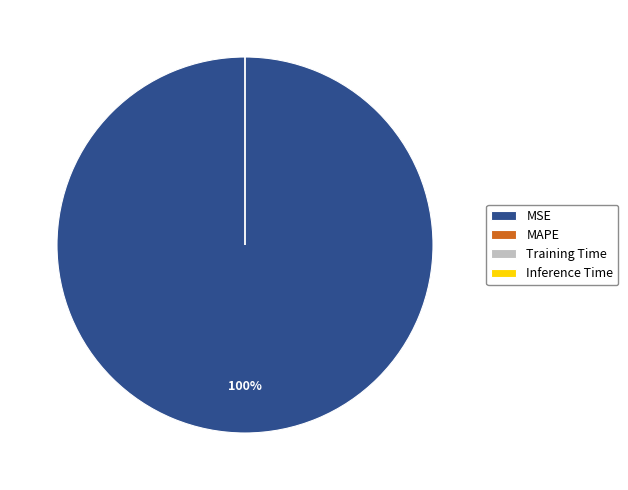

Does any single category account for the majority?

Yes